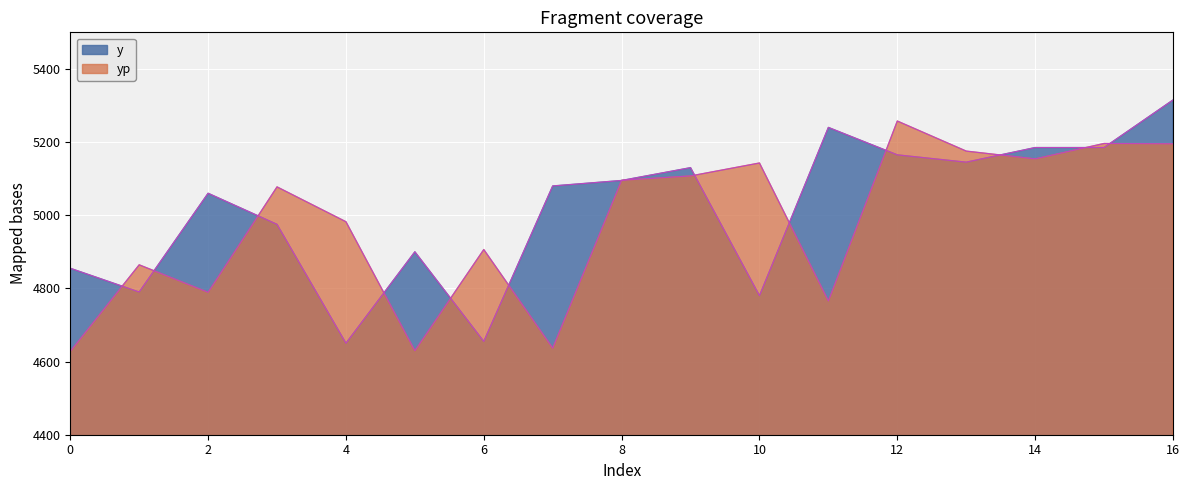

Between which two adjacent categories do y and yp first intersect?

0 and 1